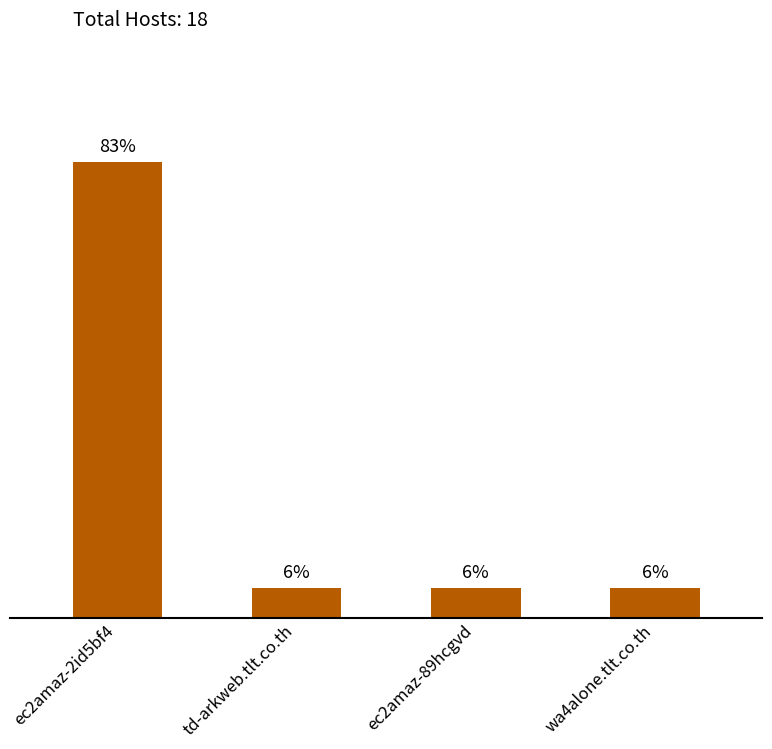

What is the minimum value shown in the chart?

1